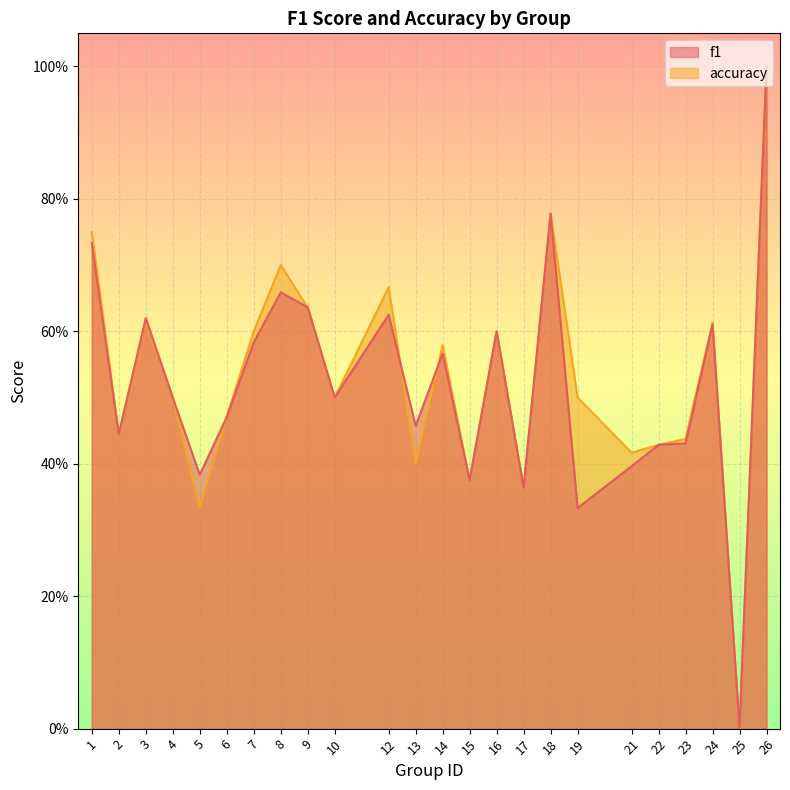

Which series has the widest spread of values?

f1